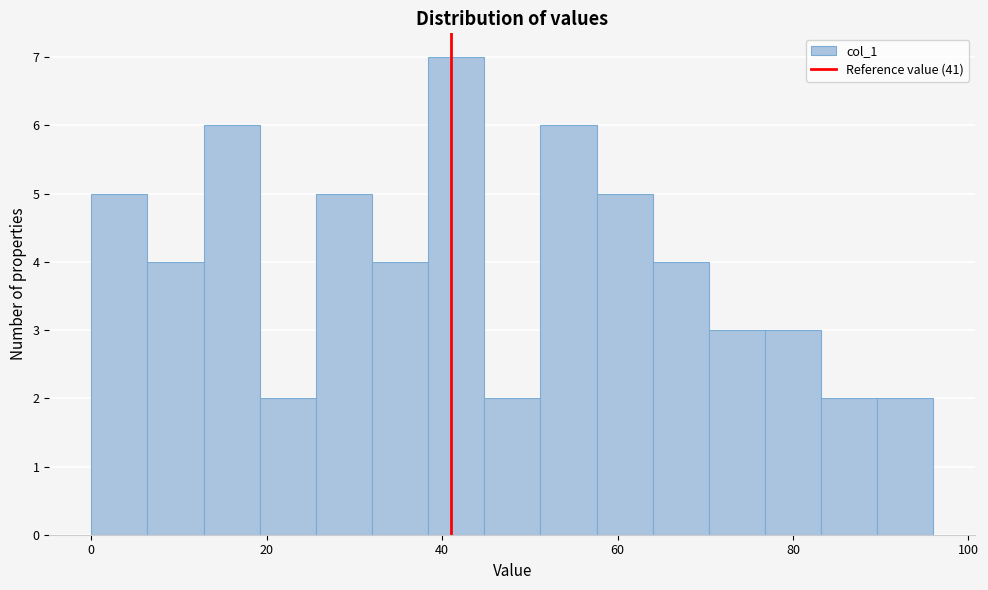

Read against the x-axis, roughly where is the centre of the tallest bar?

42